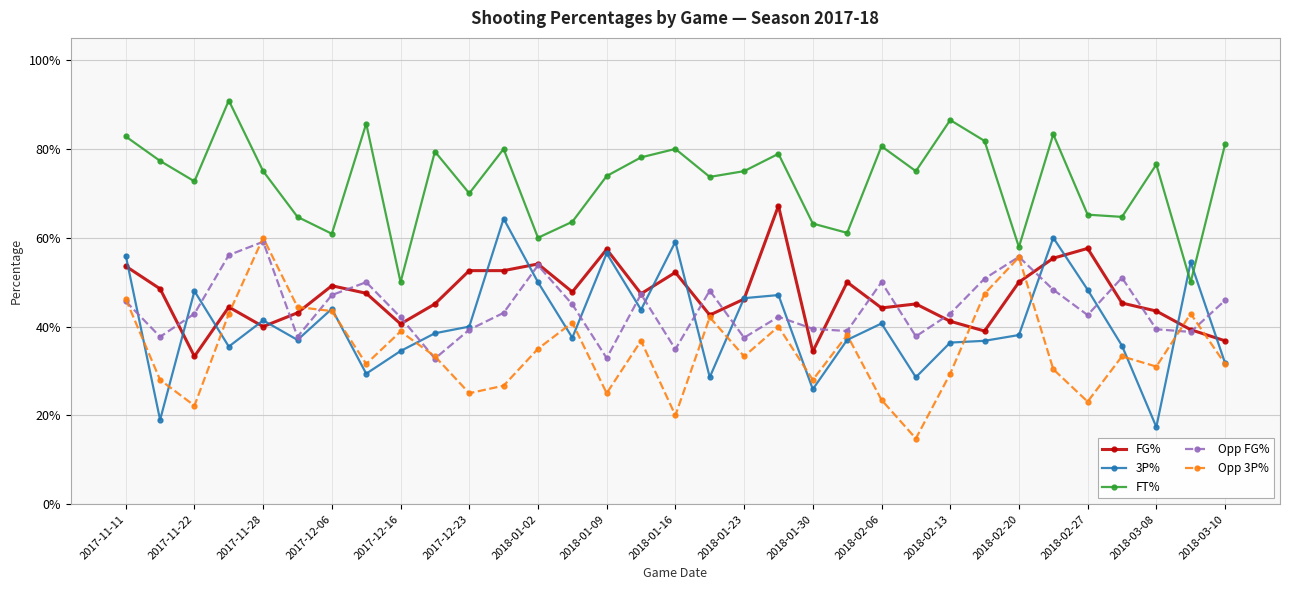

Does the chart have visible grid lines?

Yes